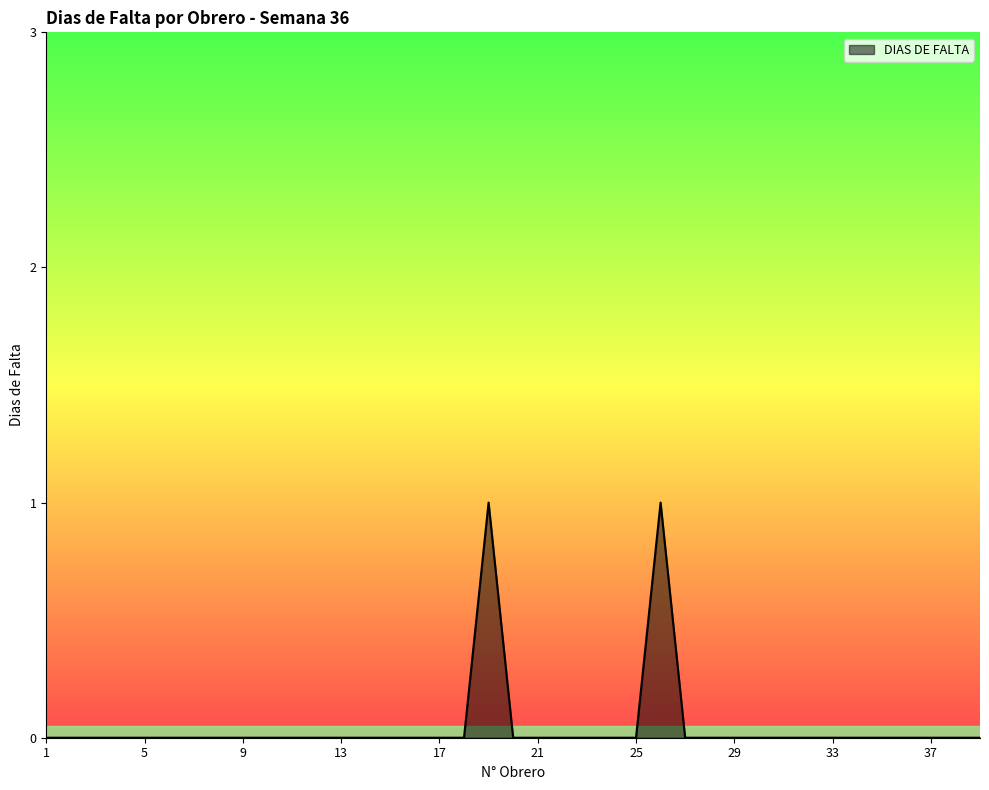

Is this an area chart (filled region under the line)?

Yes